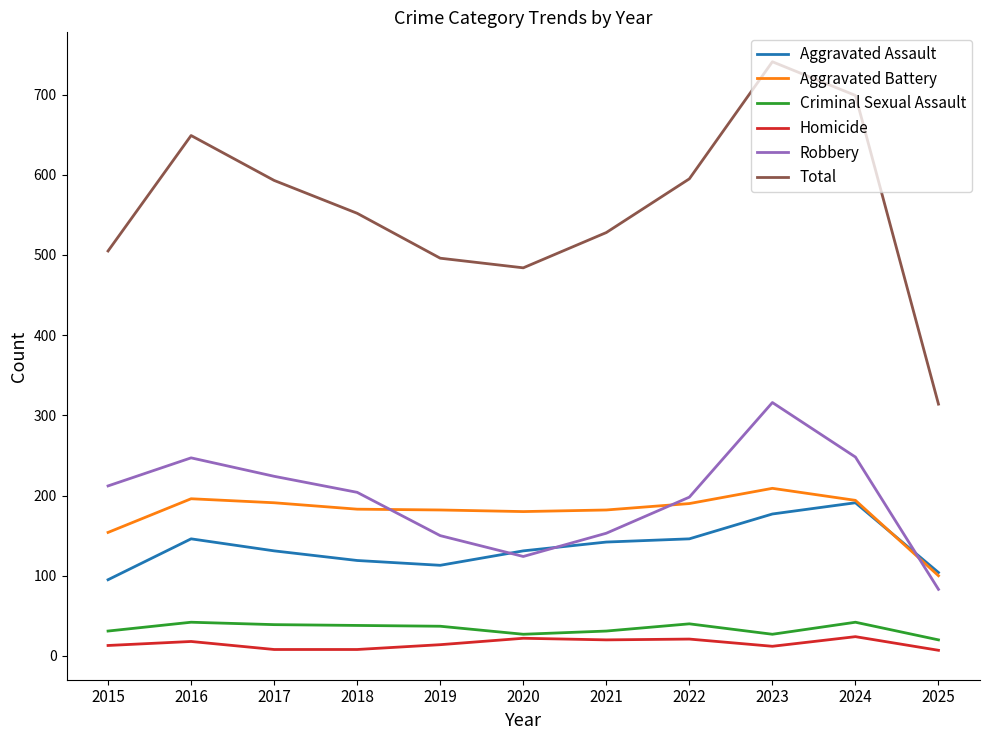

Which series changed the most between 2022 and 2024?

Total